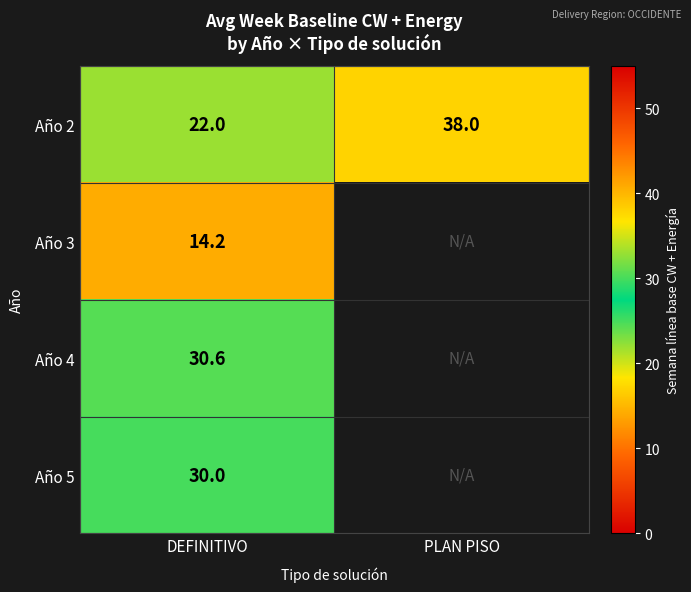

True or false: Año 2 has a value of 31.5 at DEFINITIVO.

False